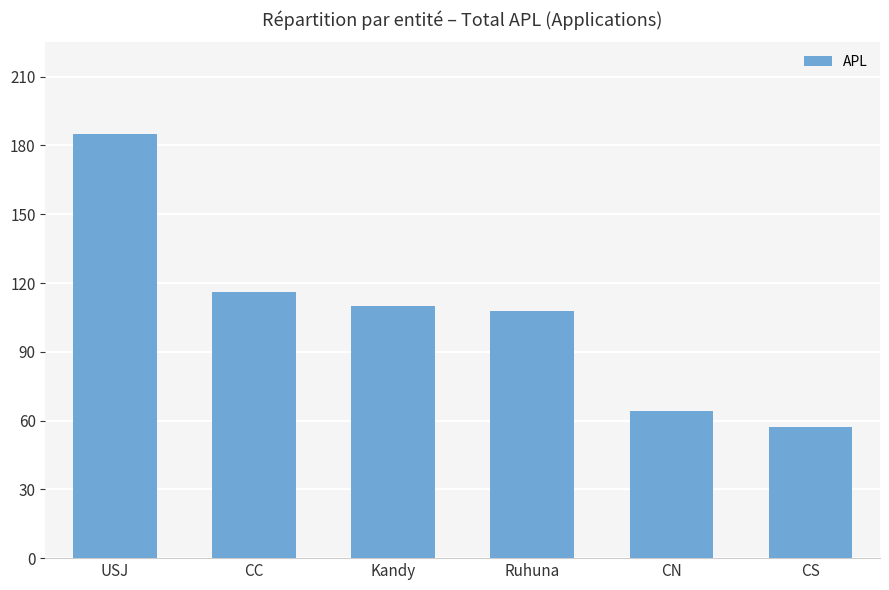

What is the sum of all values?

640